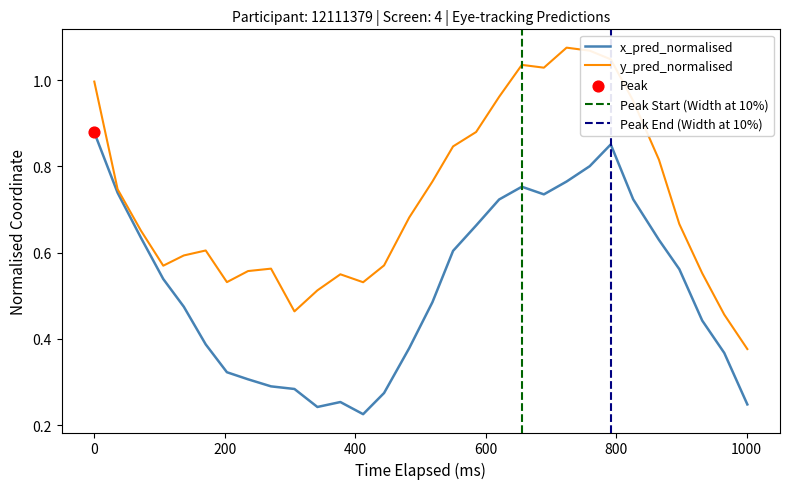

Which series has the largest Y range (max minus min)?

y_pred_normalised